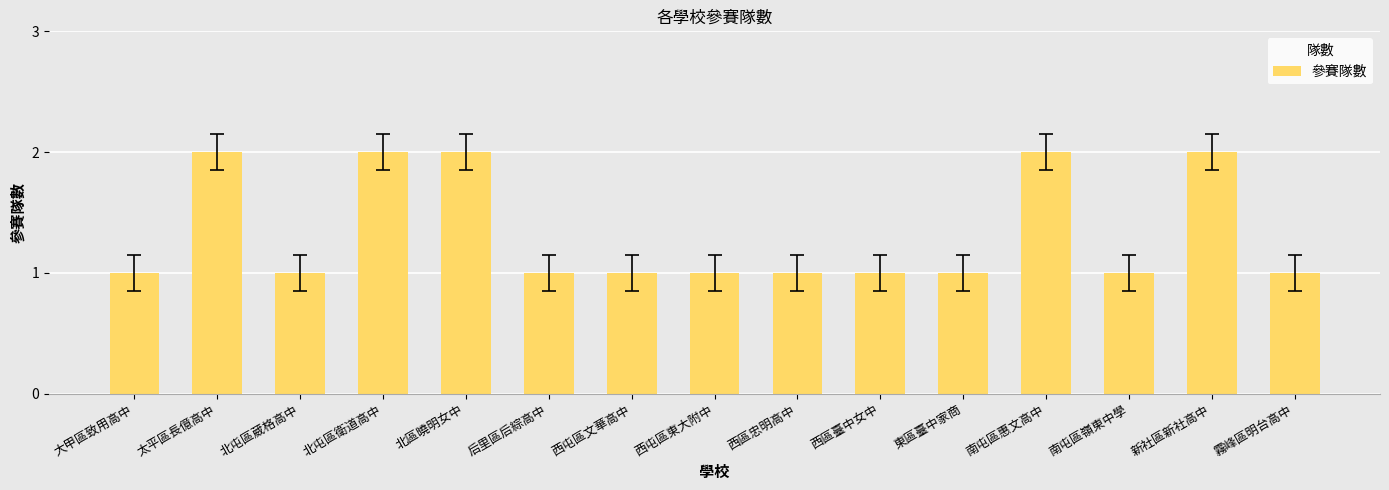

Reading left to right, transcribe all the data shown in this chart.

大甲區致用高中=1	太平區長億高中=2	北屯區葳格高中=1	北屯區衛道高中=2	北區曉明女中=2	后里區后綜高中=1	西屯區文華高中=1	西屯區東大附中=1	西區忠明高中=1	西區臺中女中=1	東區臺中家商=1	南屯區惠文高中=2	南屯區嶺東中學=1	新社區新社高中=2	霧峰區明台高中=1